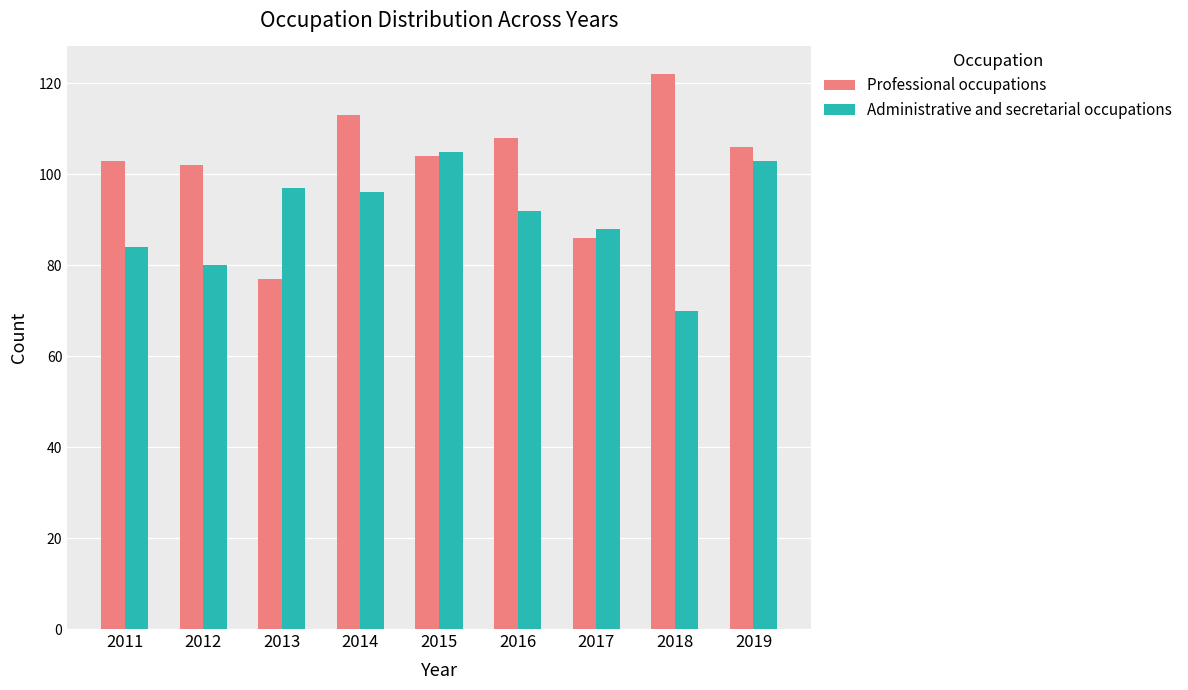

Is the value of Administrative and secretarial occupations at 2014 greater than the value of Professional occupations at 2013?

Yes